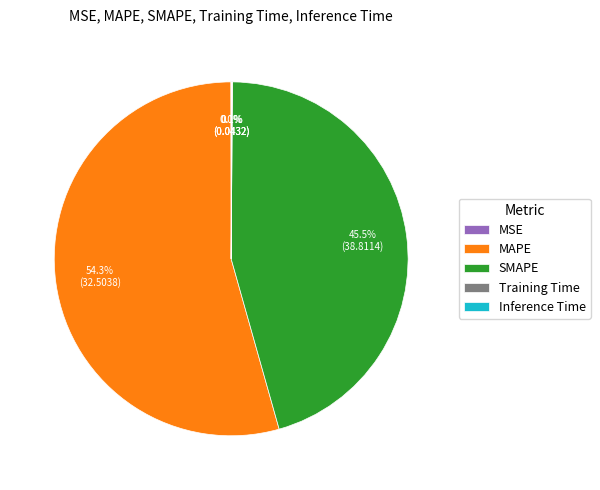

To the nearest percent, what is the difference between the largest and smallest slice percentages?

54%